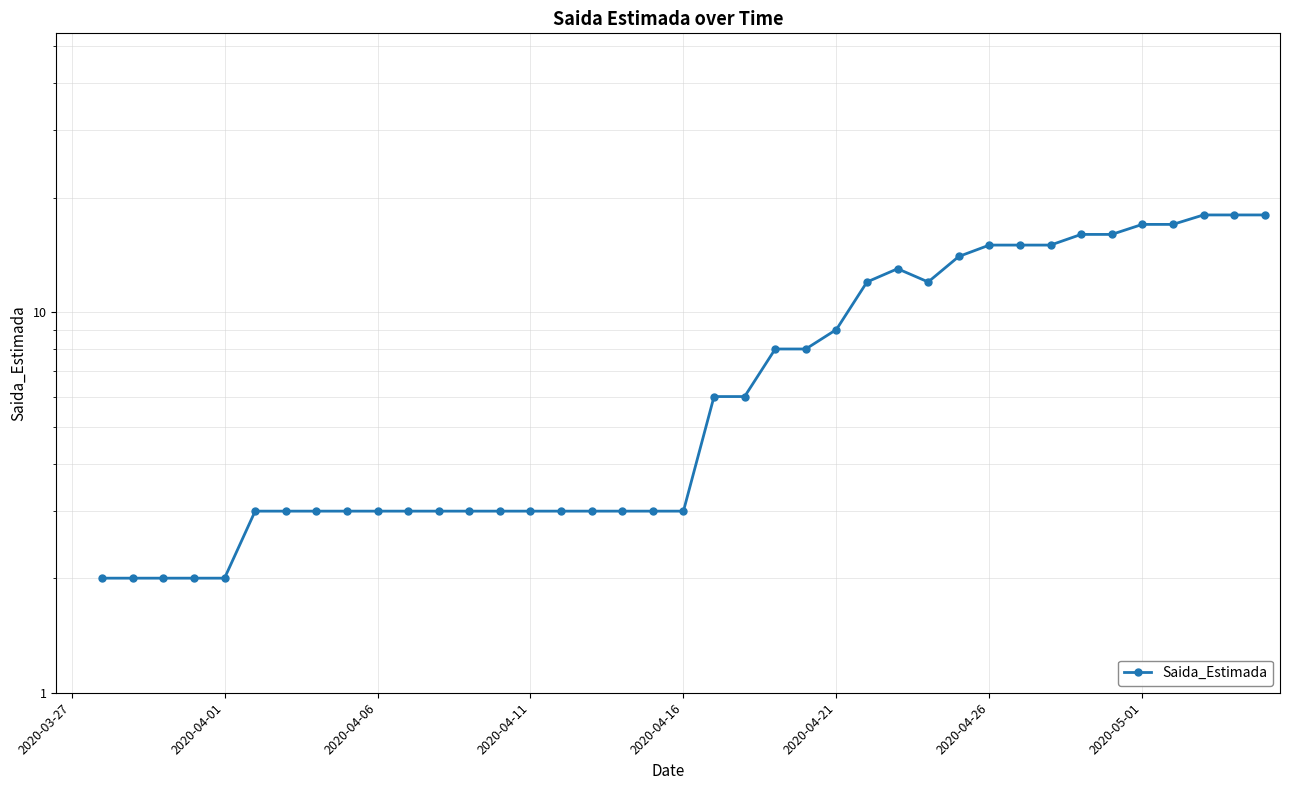

Does the chart have visible grid lines?

Yes